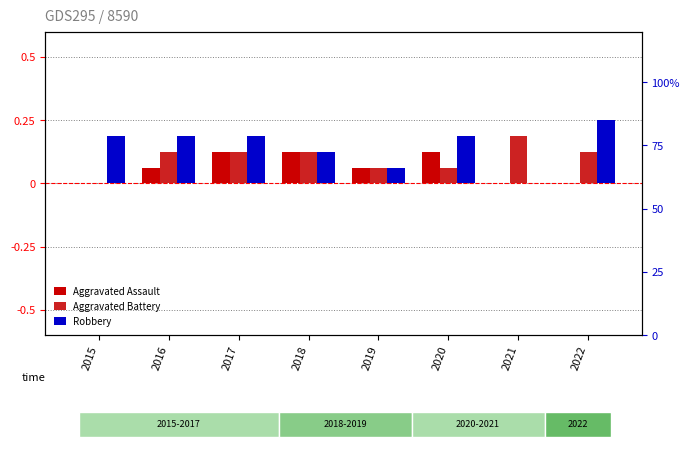

The value of Aggravated Battery at 2020 is 0.1. True or false?

True